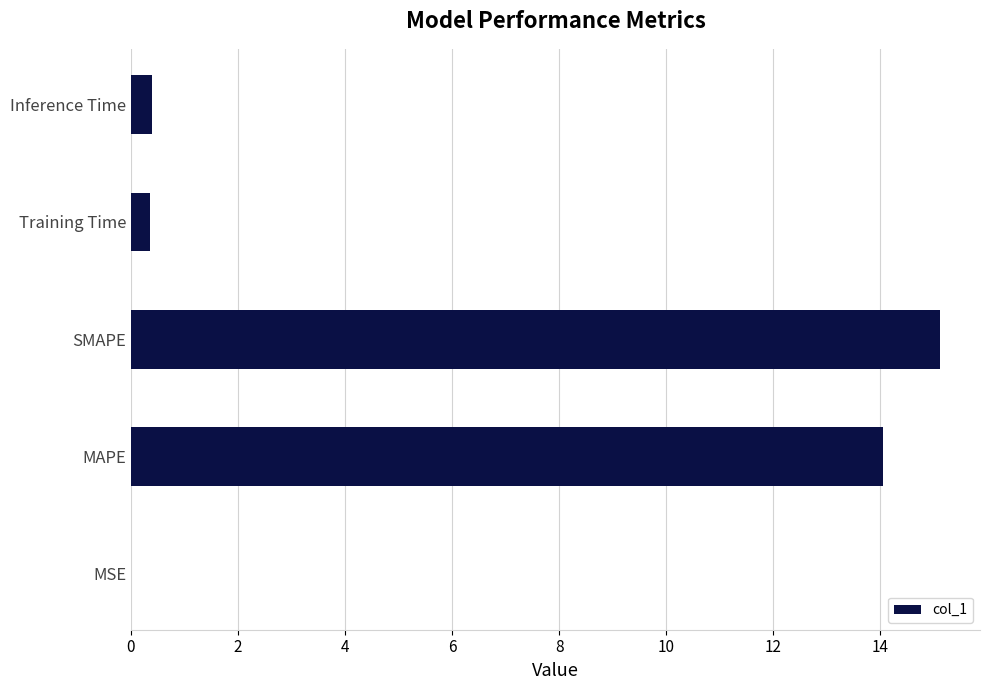

Which category has the highest value across all series?

SMAPE